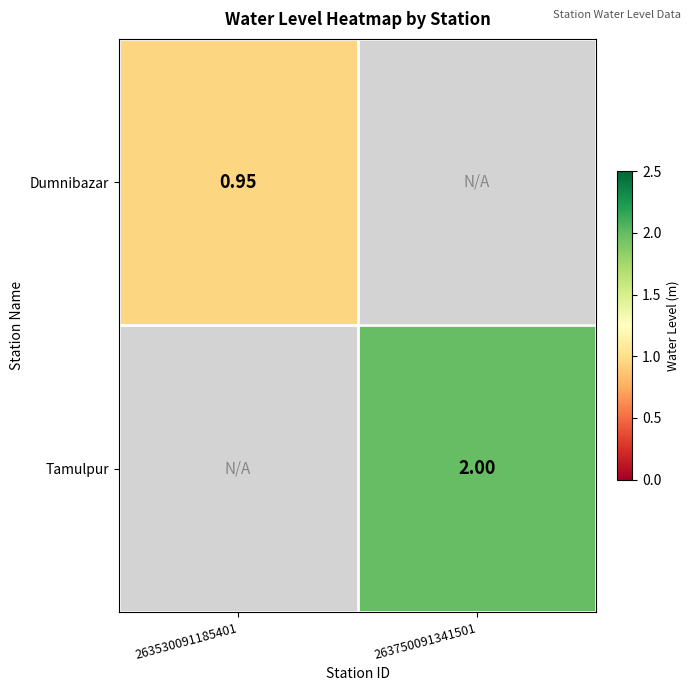

Count the number of categories in the chart.

2